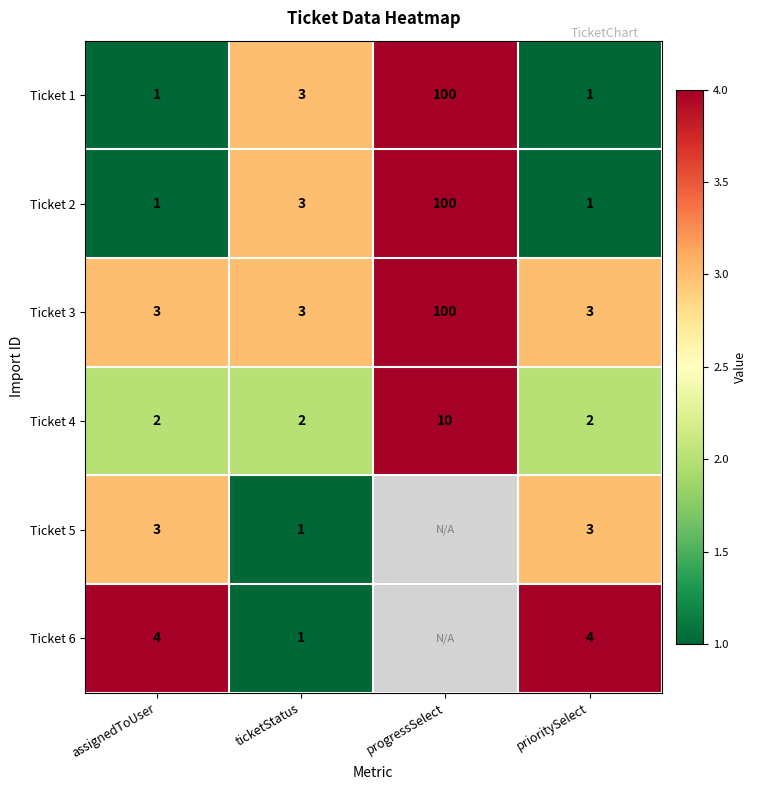

Count the Ticket 3 values in the range 3 to 100.

4